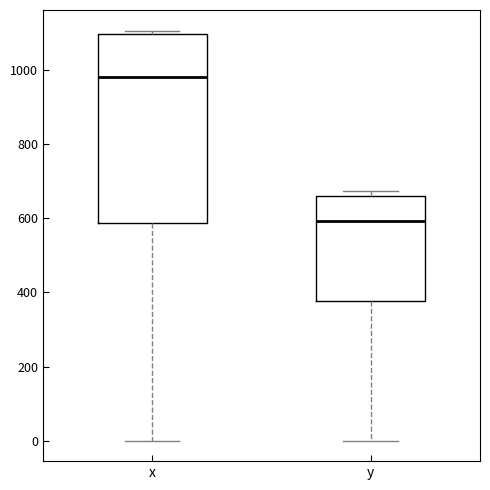

Which box's median line is the highest?

x